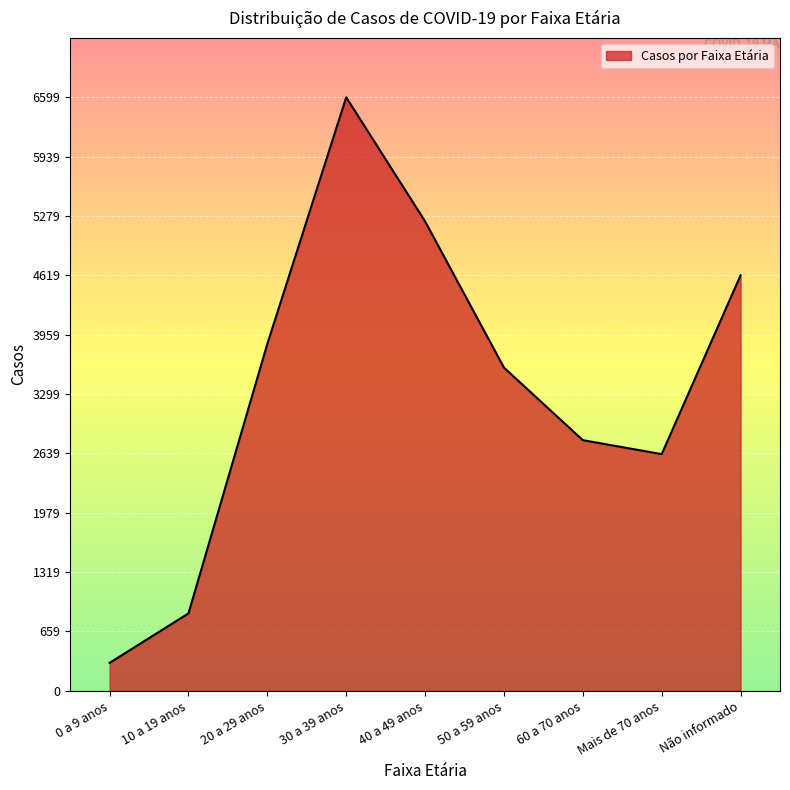

What is the minimum value shown in the chart?

311